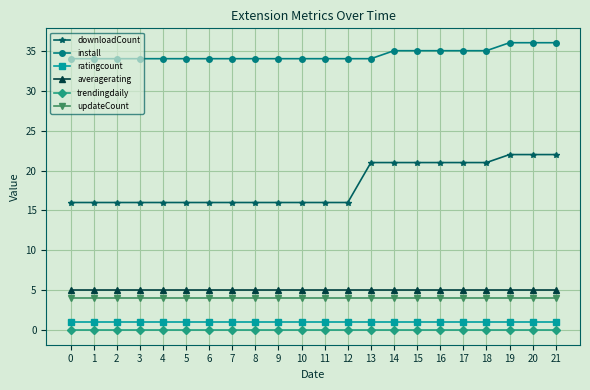

Reading left to right, extract all data points from this chart.

downloadCount: 16	16	16	16	16	16	16	16	16	16	16	16	16	21	21	21	21	21	21	22	22	22
install: 34	34	34	34	34	34	34	34	34	34	34	34	34	34	35	35	35	35	35	36	36	36
ratingcount: 1	1	1	1	1	1	1	1	1	1	1	1	1	1	1	1	1	1	1	1	1	1
averagerating: 5	5	5	5	5	5	5	5	5	5	5	5	5	5	5	5	5	5	5	5	5	5
trendingdaily: 0	0	0	0	0	0	0	0	0	0	0	0	0	0	0	0	0	0	0	0	0	0
updateCount: 4	4	4	4	4	4	4	4	4	4	4	4	4	4	4	4	4	4	4	4	4	4